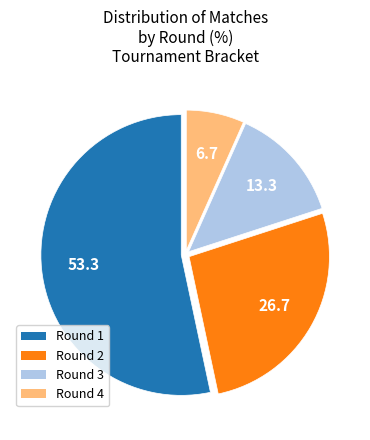

How many segments does this pie chart have?

4